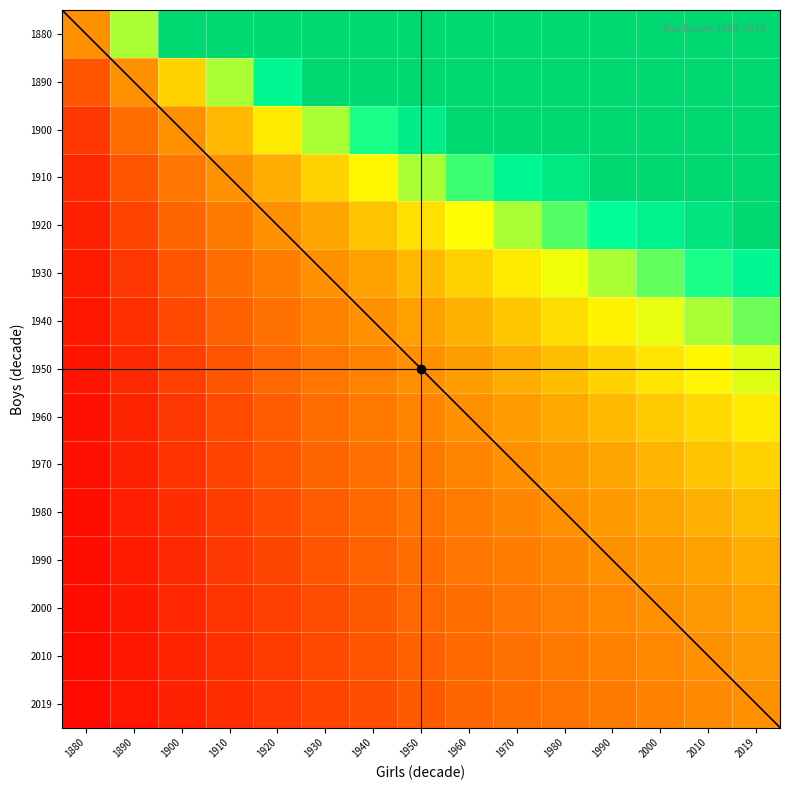

Which has a higher value, 1960 or 1930?

1960